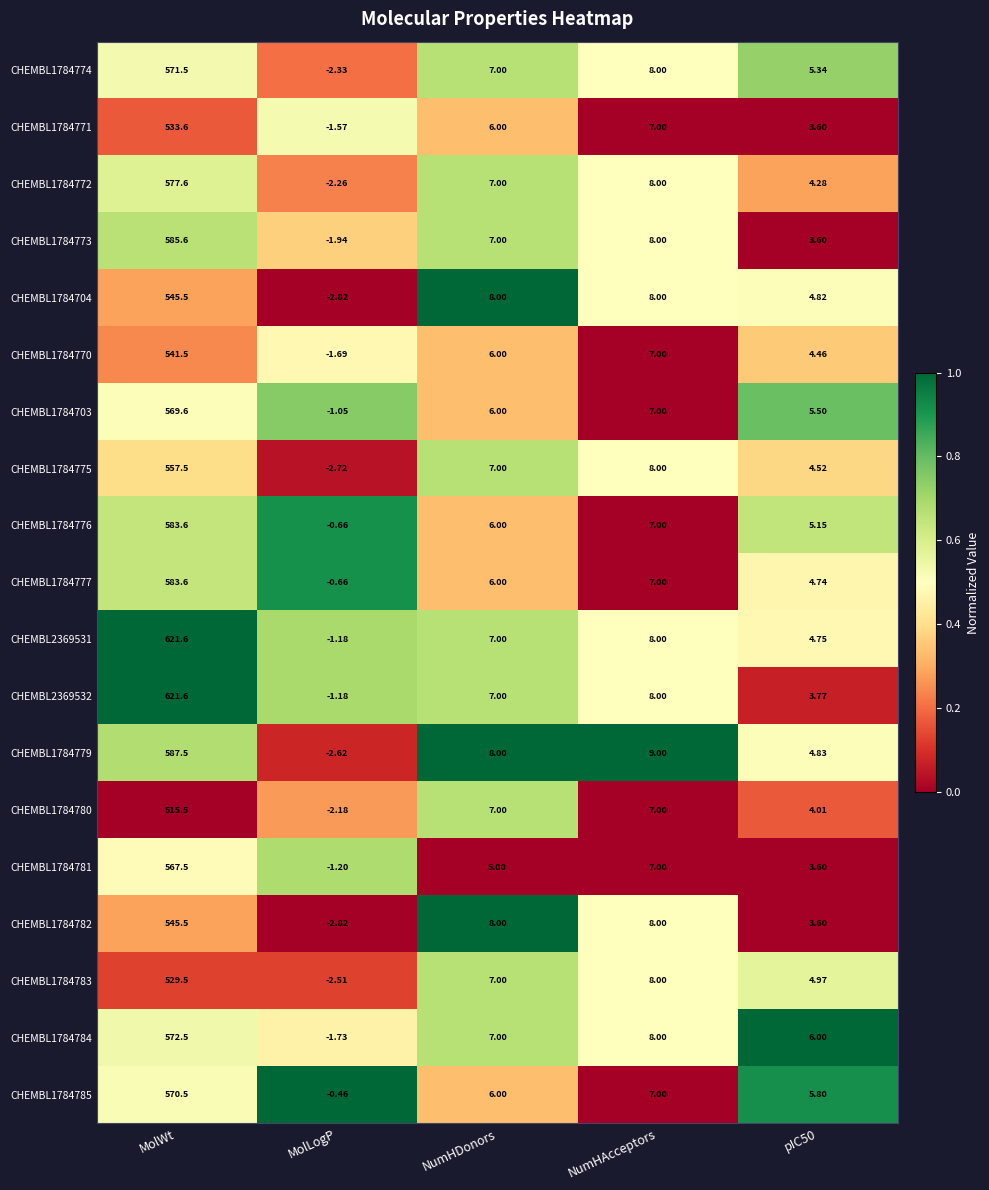

Where does the CHEMBL2369532 series first go above 7?

MolWt